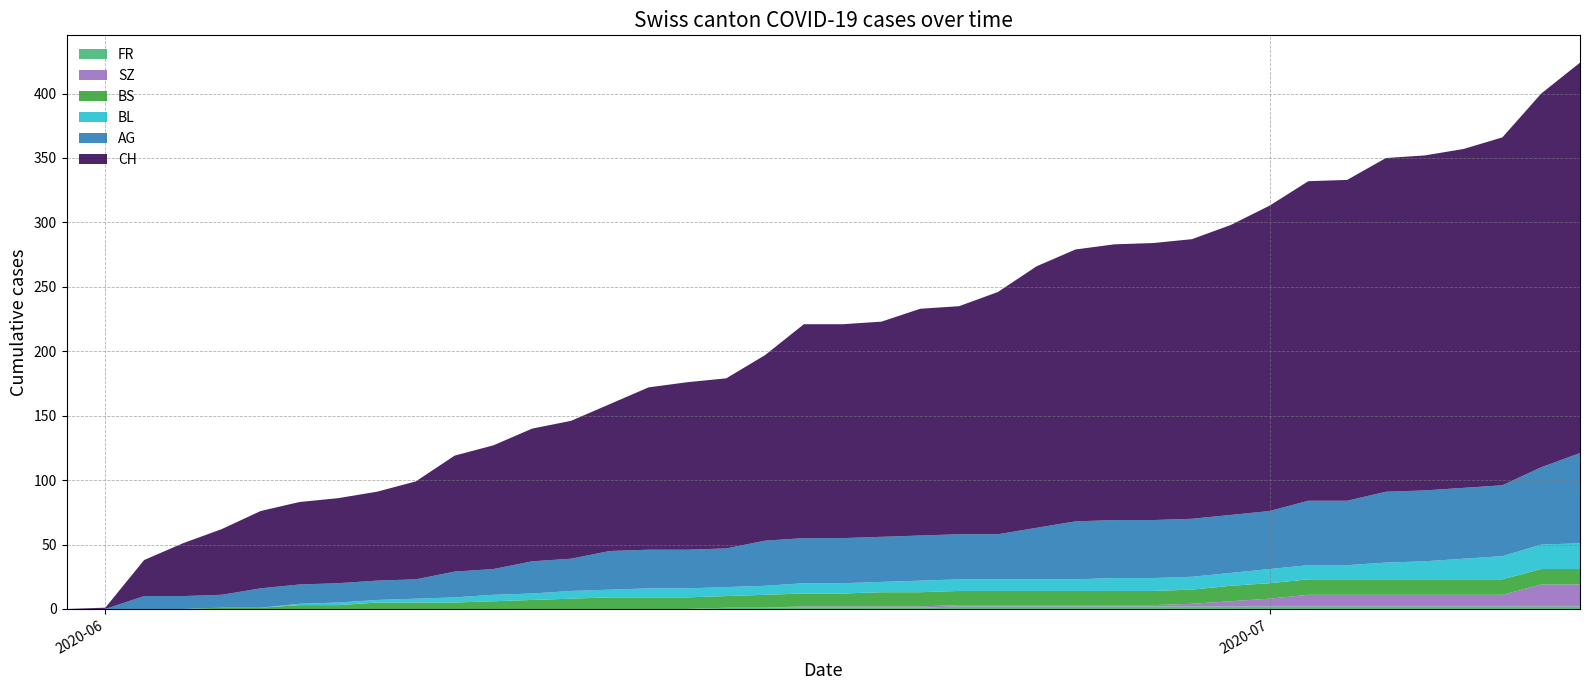

Reading left to right, extract all data points from this chart.

CH: 2020-05-31=0	2020-06-01=1	2020-06-02=28	2020-06-03=41	2020-06-04=51	2020-06-05=60	2020-06-06=64	2020-06-07=66	2020-06-08=69	2020-06-09=76	2020-06-10=90	2020-06-11=96	2020-06-12=103	2020-06-13=107	2020-06-14=114	2020-06-15=126	2020-06-16=130	2020-06-17=132	2020-06-18=144	2020-06-19=166	2020-06-20=166	2020-06-21=167	2020-06-22=176	2020-06-23=177	2020-06-24=188	2020-06-25=203	2020-06-26=211	2020-06-27=214	2020-06-28=215	2020-06-29=217	2020-06-30=225	2020-07-01=237	2020-07-02=248	2020-07-03=249	2020-07-04=259	2020-07-05=260	2020-07-06=263	2020-07-07=270	2020-07-08=290	2020-07-09=303
AG: 2020-05-31=0	2020-06-01=0	2020-06-02=10	2020-06-03=10	2020-06-04=10	2020-06-05=15	2020-06-06=15	2020-06-07=15	2020-06-08=15	2020-06-09=15	2020-06-10=20	2020-06-11=20	2020-06-12=25	2020-06-13=25	2020-06-14=30	2020-06-15=30	2020-06-16=30	2020-06-17=30	2020-06-18=35	2020-06-19=35	2020-06-20=35	2020-06-21=35	2020-06-22=35	2020-06-23=35	2020-06-24=35	2020-06-25=40	2020-06-26=45	2020-06-27=45	2020-06-28=45	2020-06-29=45	2020-06-30=45	2020-07-01=45	2020-07-02=50	2020-07-03=50	2020-07-04=55	2020-07-05=55	2020-07-06=55	2020-07-07=55	2020-07-08=60	2020-07-09=70
BL: 2020-05-31=0	2020-06-01=0	2020-06-02=0	2020-06-03=0	2020-06-04=0	2020-06-05=0	2020-06-06=1	2020-06-07=2	2020-06-08=2	2020-06-09=3	2020-06-10=4	2020-06-11=5	2020-06-12=5	2020-06-13=6	2020-06-14=6	2020-06-15=7	2020-06-16=7	2020-06-17=7	2020-06-18=7	2020-06-19=8	2020-06-20=8	2020-06-21=8	2020-06-22=9	2020-06-23=9	2020-06-24=9	2020-06-25=9	2020-06-26=9	2020-06-27=10	2020-06-28=10	2020-06-29=10	2020-06-30=10	2020-07-01=11	2020-07-02=11	2020-07-03=11	2020-07-04=13	2020-07-05=14	2020-07-06=16	2020-07-07=18	2020-07-08=19	2020-07-09=20
BS: 2020-05-31=0	2020-06-01=0	2020-06-02=0	2020-06-03=0	2020-06-04=1	2020-06-05=1	2020-06-06=3	2020-06-07=3	2020-06-08=5	2020-06-09=5	2020-06-10=5	2020-06-11=6	2020-06-12=7	2020-06-13=8	2020-06-14=9	2020-06-15=9	2020-06-16=9	2020-06-17=9	2020-06-18=10	2020-06-19=10	2020-06-20=10	2020-06-21=11	2020-06-22=11	2020-06-23=11	2020-06-24=11	2020-06-25=11	2020-06-26=11	2020-06-27=11	2020-06-28=11	2020-06-29=11	2020-06-30=12	2020-07-01=12	2020-07-02=12	2020-07-03=12	2020-07-04=12	2020-07-05=12	2020-07-06=12	2020-07-07=12	2020-07-08=12	2020-07-09=12
SZ: 2020-05-31=0	2020-06-01=0	2020-06-02=0	2020-06-03=0	2020-06-04=0	2020-06-05=0	2020-06-06=0	2020-06-07=0	2020-06-08=0	2020-06-09=0	2020-06-10=0	2020-06-11=0	2020-06-12=0	2020-06-13=0	2020-06-14=0	2020-06-15=0	2020-06-16=0	2020-06-17=0	2020-06-18=0	2020-06-19=1	2020-06-20=1	2020-06-21=1	2020-06-22=1	2020-06-23=1	2020-06-24=1	2020-06-25=1	2020-06-26=1	2020-06-27=1	2020-06-28=1	2020-06-29=2	2020-06-30=4	2020-07-01=6	2020-07-02=9	2020-07-03=9	2020-07-04=9	2020-07-05=9	2020-07-06=9	2020-07-07=9	2020-07-08=17	2020-07-09=17
FR: 2020-05-31=0	2020-06-01=0	2020-06-02=0	2020-06-03=0	2020-06-04=0	2020-06-05=0	2020-06-06=0	2020-06-07=0	2020-06-08=0	2020-06-09=0	2020-06-10=0	2020-06-11=0	2020-06-12=0	2020-06-13=0	2020-06-14=0	2020-06-15=0	2020-06-16=0	2020-06-17=1	2020-06-18=1	2020-06-19=1	2020-06-20=1	2020-06-21=1	2020-06-22=1	2020-06-23=2	2020-06-24=2	2020-06-25=2	2020-06-26=2	2020-06-27=2	2020-06-28=2	2020-06-29=2	2020-06-30=2	2020-07-01=2	2020-07-02=2	2020-07-03=2	2020-07-04=2	2020-07-05=2	2020-07-06=2	2020-07-07=2	2020-07-08=2	2020-07-09=2